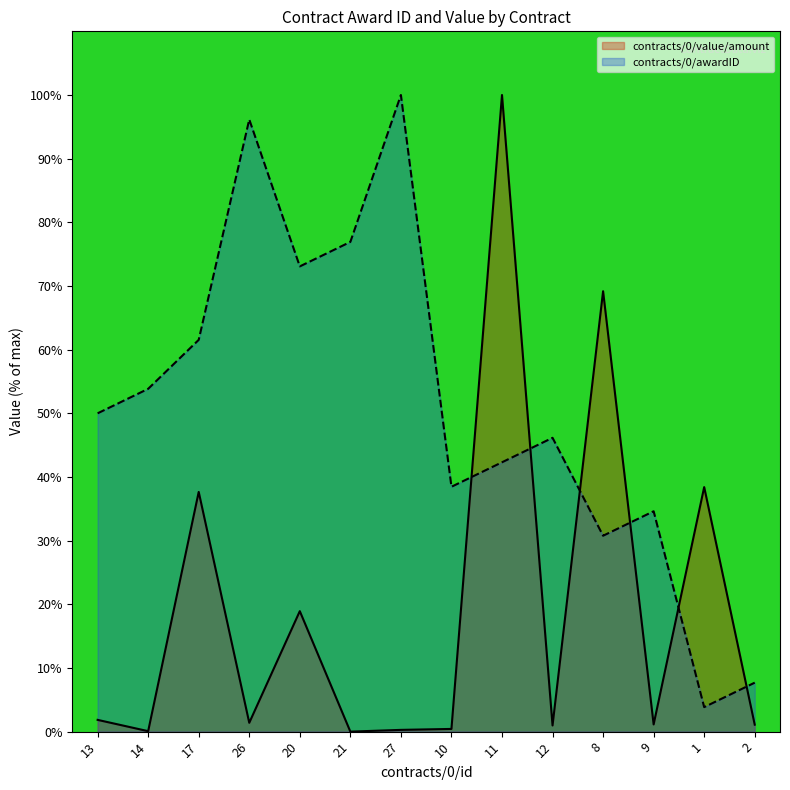

At which label does contracts/0/awardID reach its peak?

27